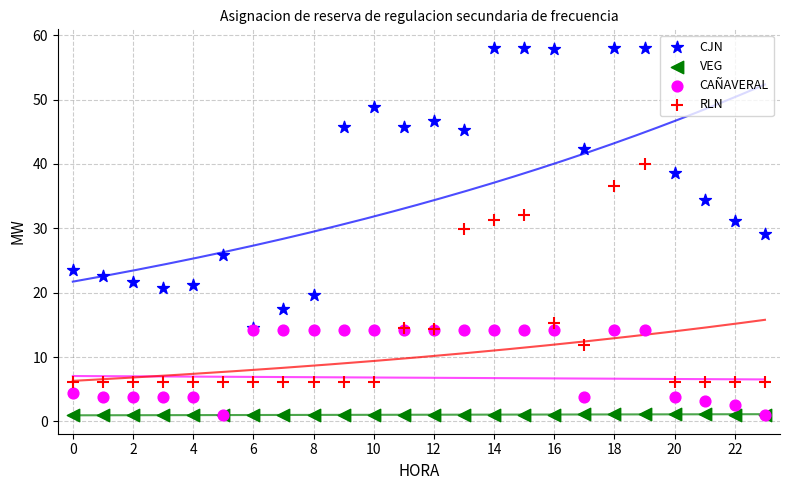

What are all the series names shown in the legend?

CJN, VEG, CAÑAVERAL, RLN